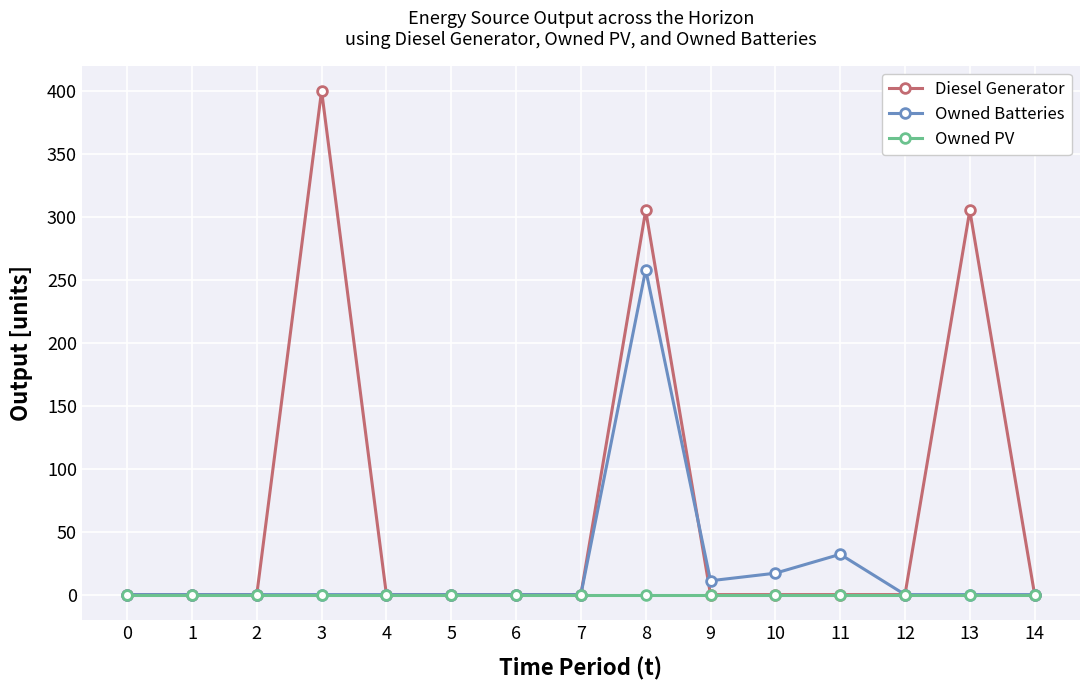

How many categories are shown in the chart?

15